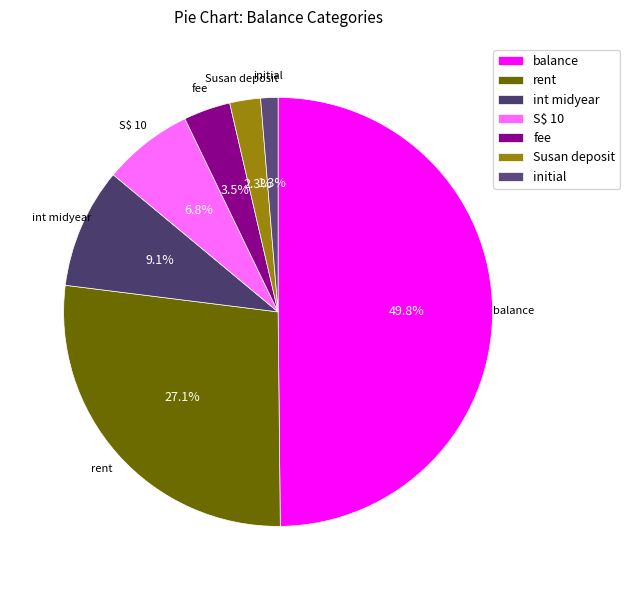

Count the number of slices in the pie.

7